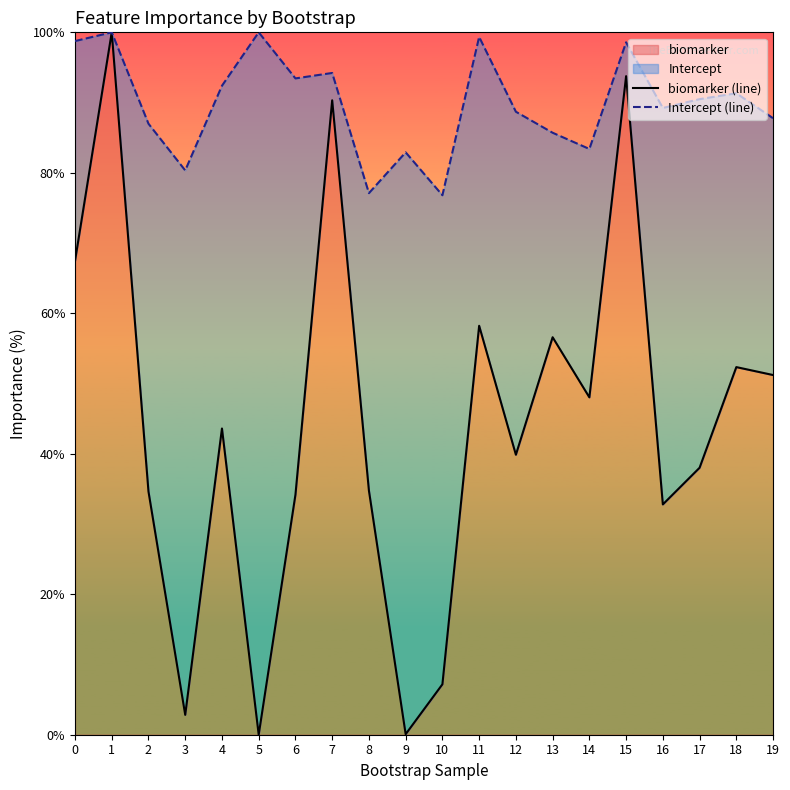

True or false: Intercept (line) and biomarker (line) cross at least once.

False